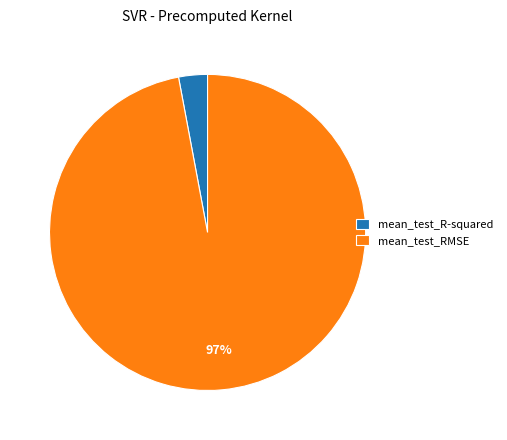

To the nearest percent, what portion does mean_test_RMSE represent?

97%